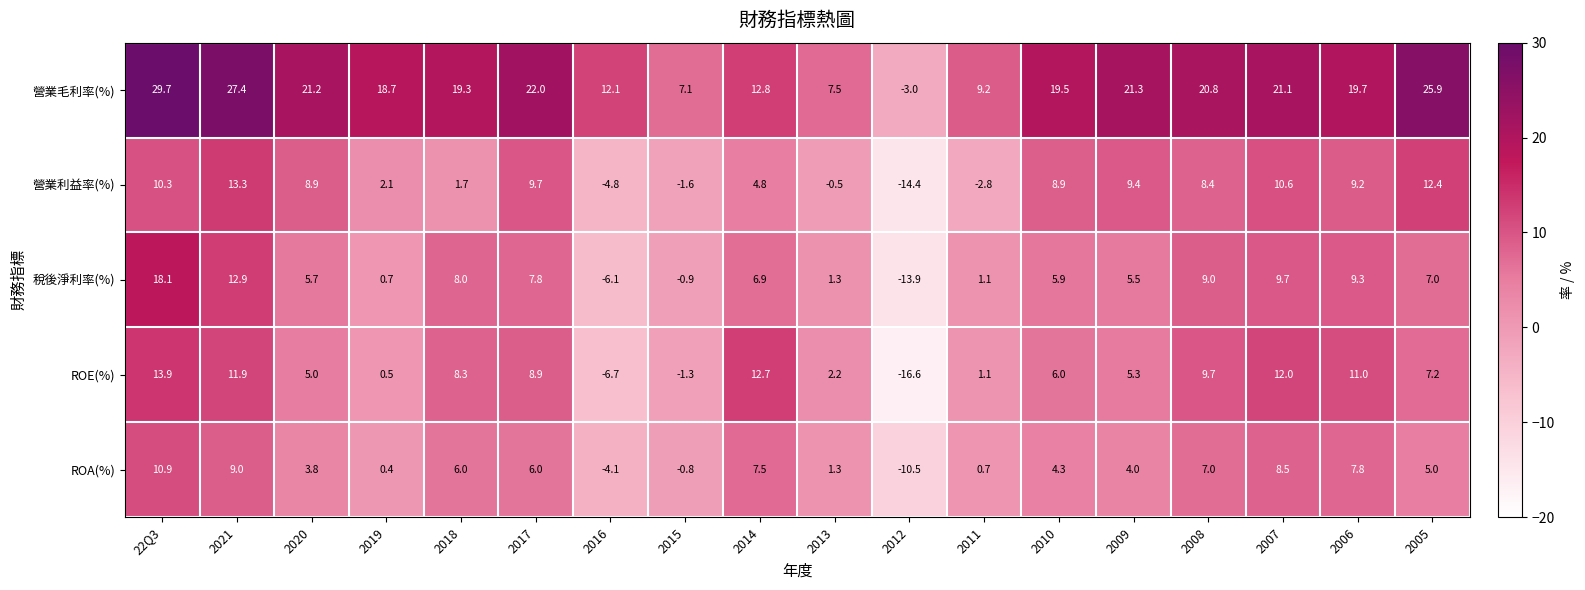

Which series has the largest total across all categories?

營業毛利率(%)